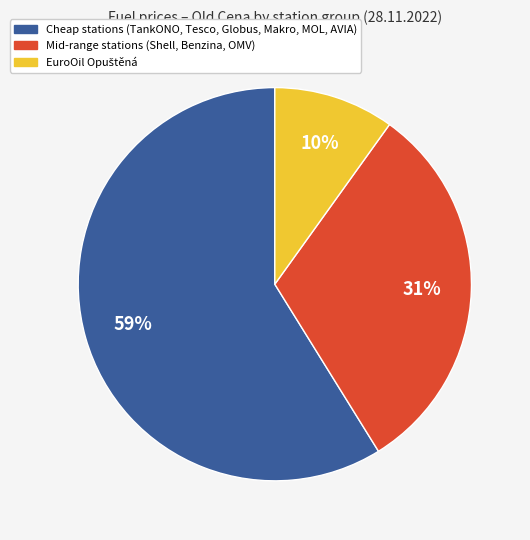

Is there a majority slice in this chart?

Yes